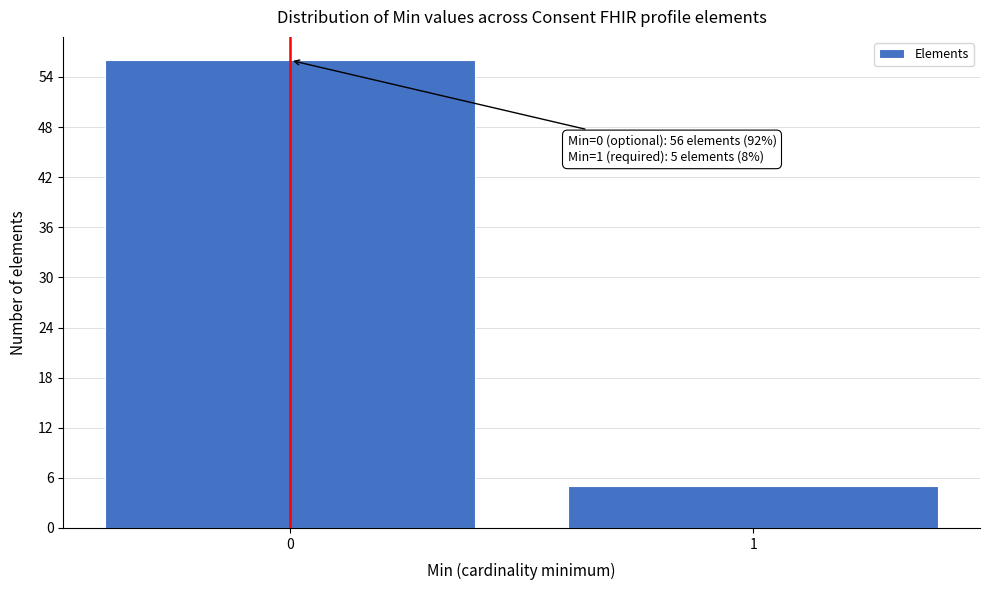

Reading right to left, extract all data points from this chart.

5	56